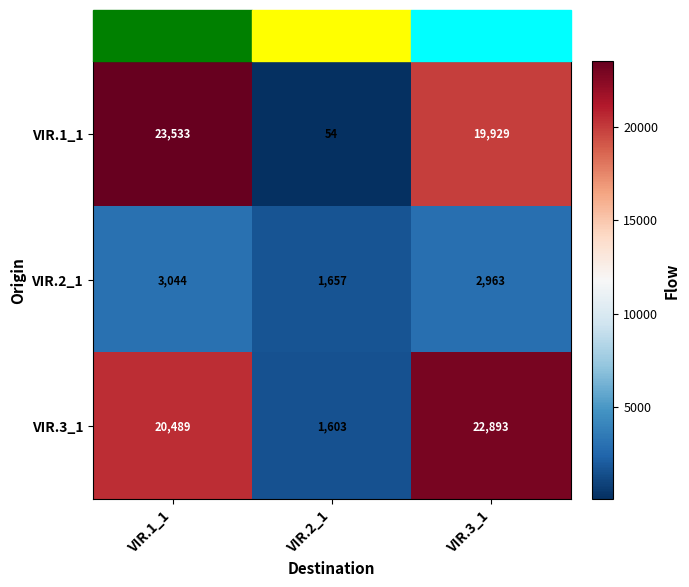

What is the sum of all VIR.1_1 values?

43516